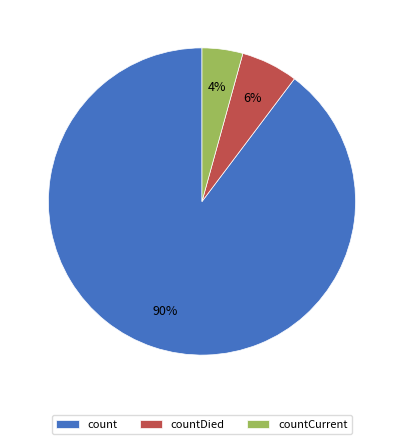

What percentage is the count slice, to the nearest percent?

90%